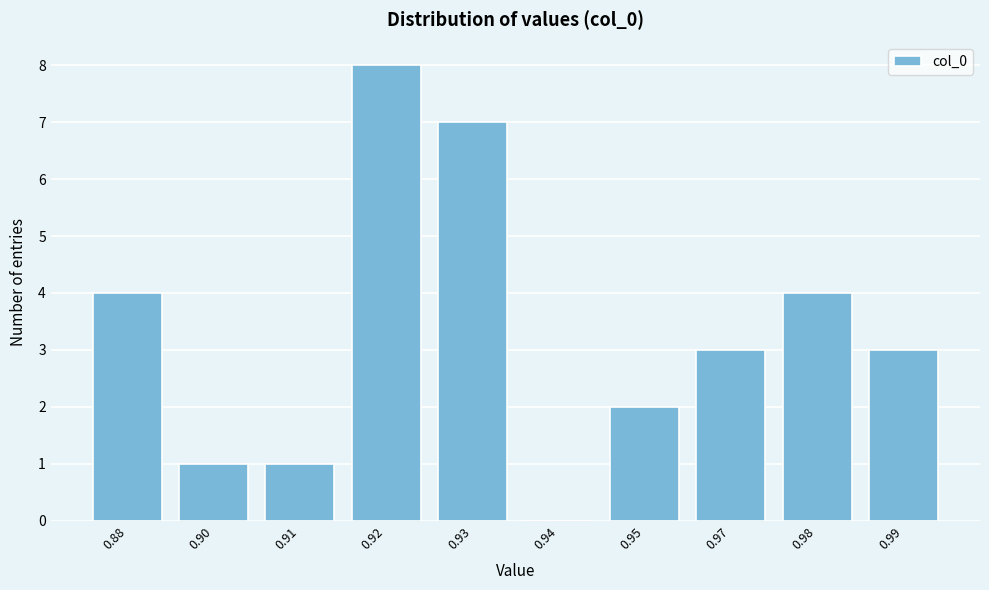

Reading right to left, transcribe all the data shown in this chart.

0.99=3	0.98=4	0.97=3	0.95=2	0.94=0	0.93=7	0.92=8	0.91=1	0.90=1	0.88=4